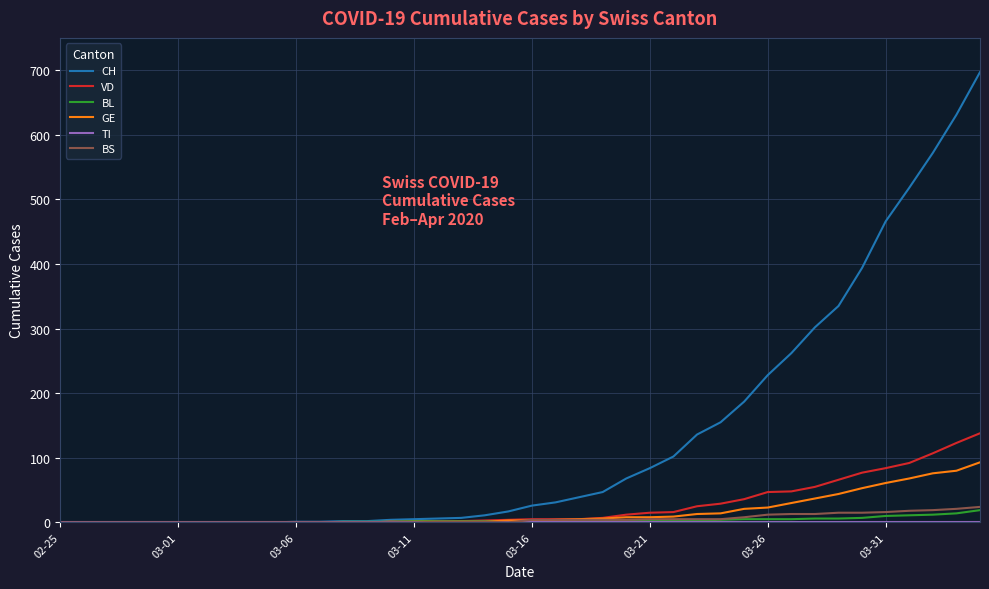

What is the maximum value shown in the chart?

697